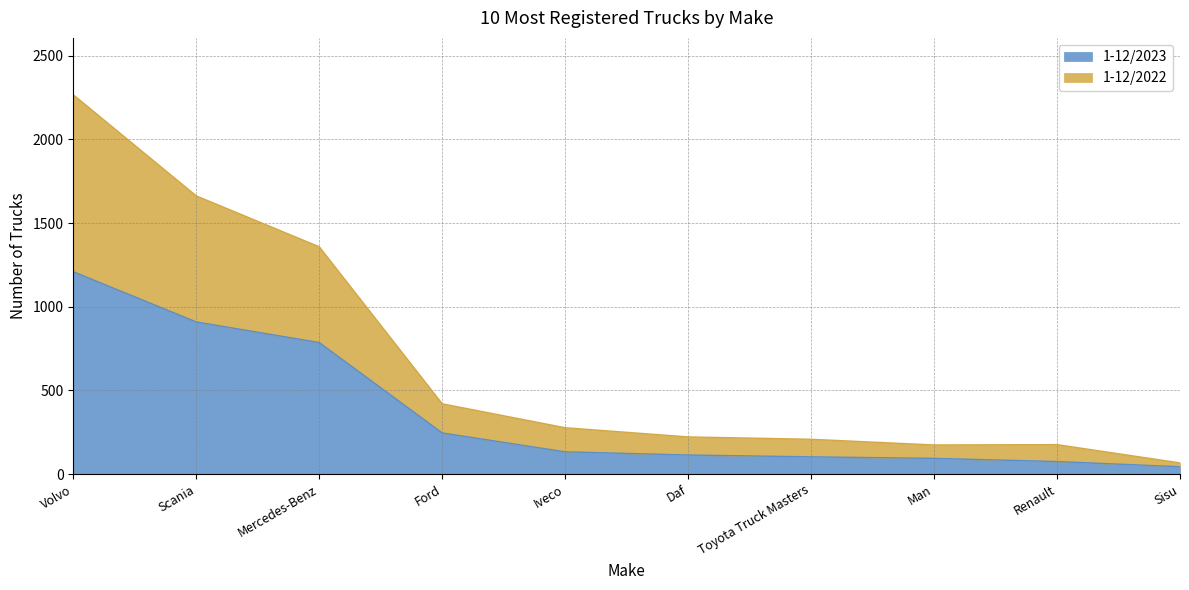

Rank the categories by 1-12/2022 value from highest to lowest.

Volvo, Scania, Mercedes-Benz, Ford, Iveco, Daf, Toyota Truck Masters, Renault, Man, Sisu